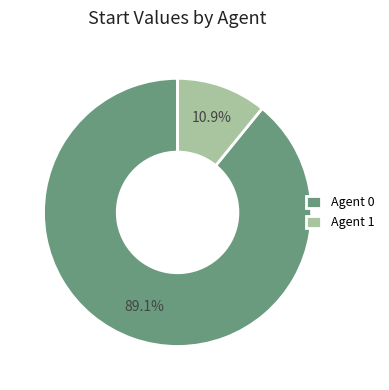

Approximately how many times larger is the value at Agent 0 compared to Agent 1?

8.2